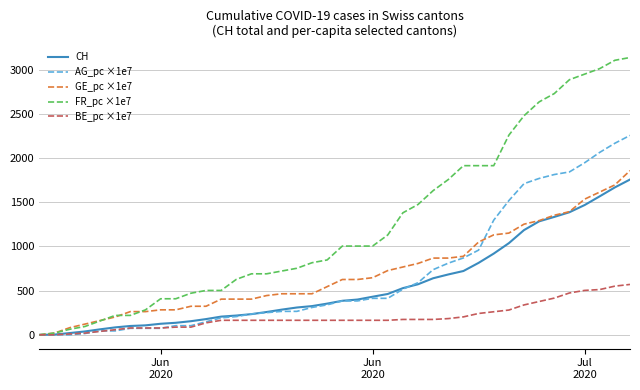

Which series has the largest total across all categories?

FR_pc ×1e7